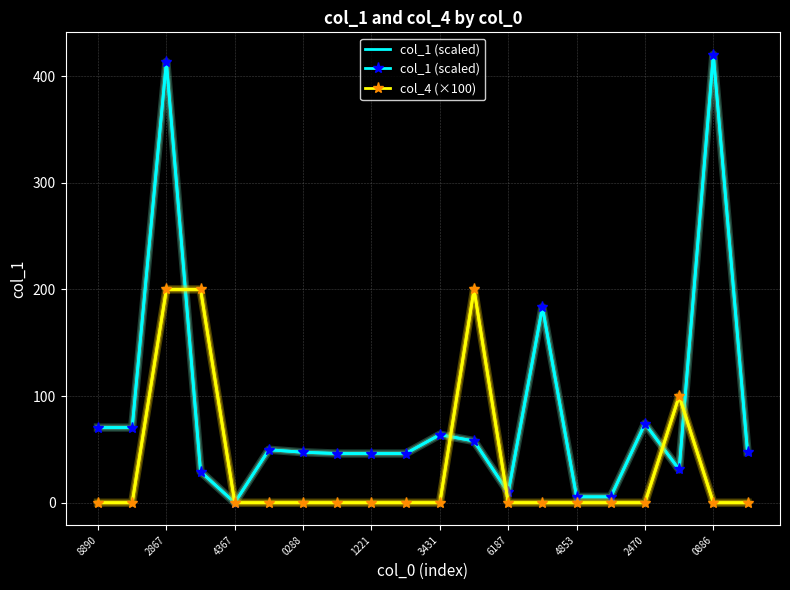

What are all the series names shown in the legend?

col_1 (scaled), col_4 (×100)